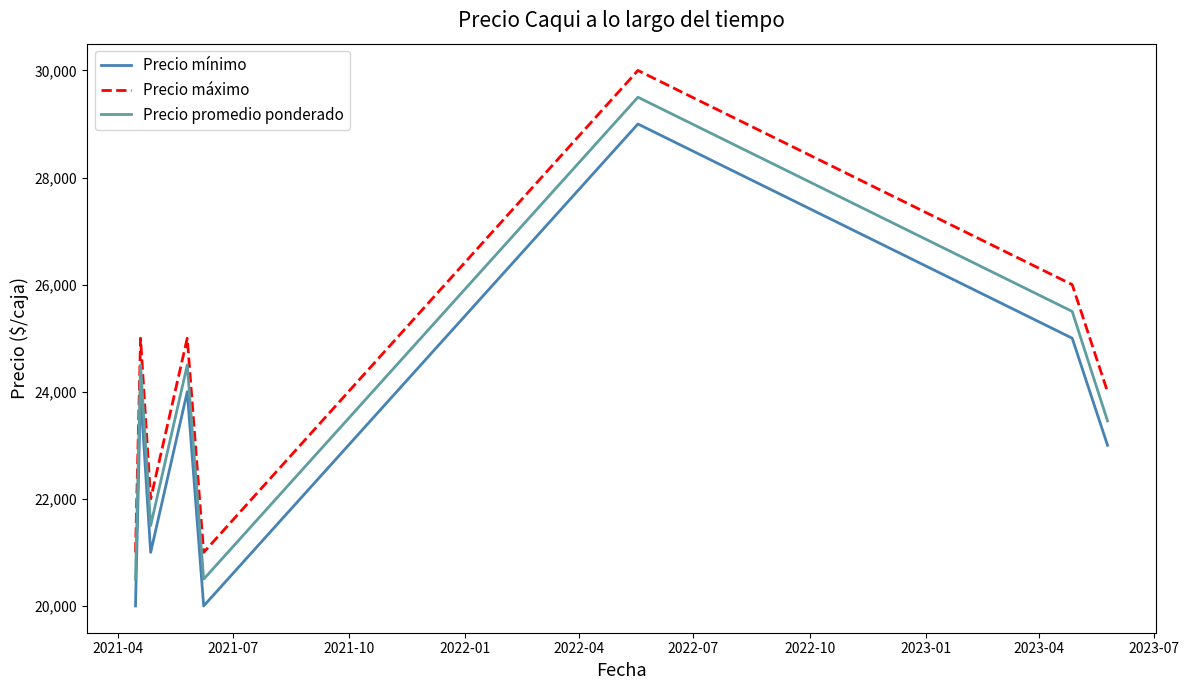

What are all the series names shown in the legend?

Precio mínimo, Precio máximo, Precio promedio ponderado